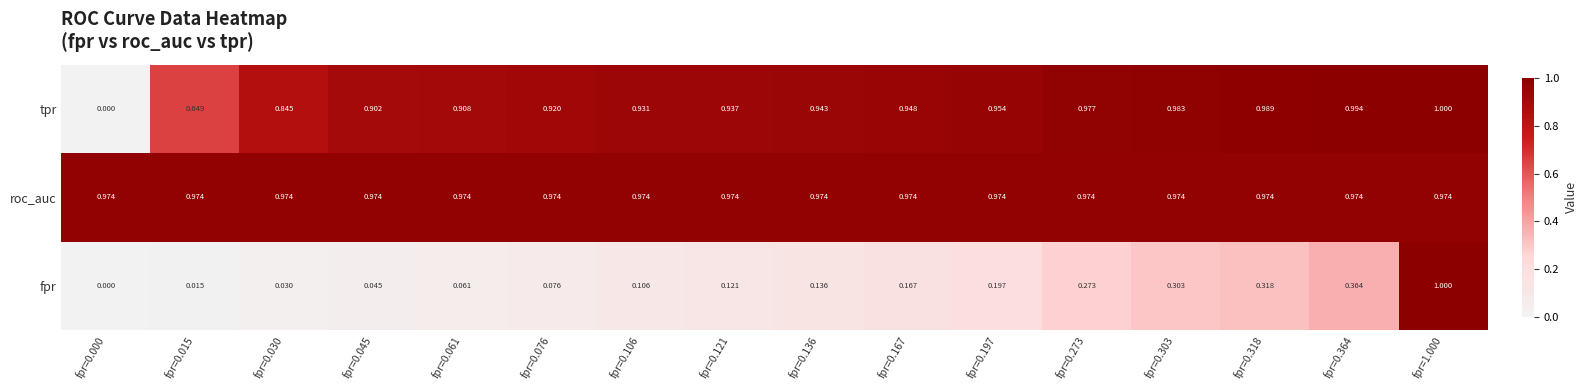

Between fpr=0.015 and fpr=0.061, which series saw the biggest shift?

tpr